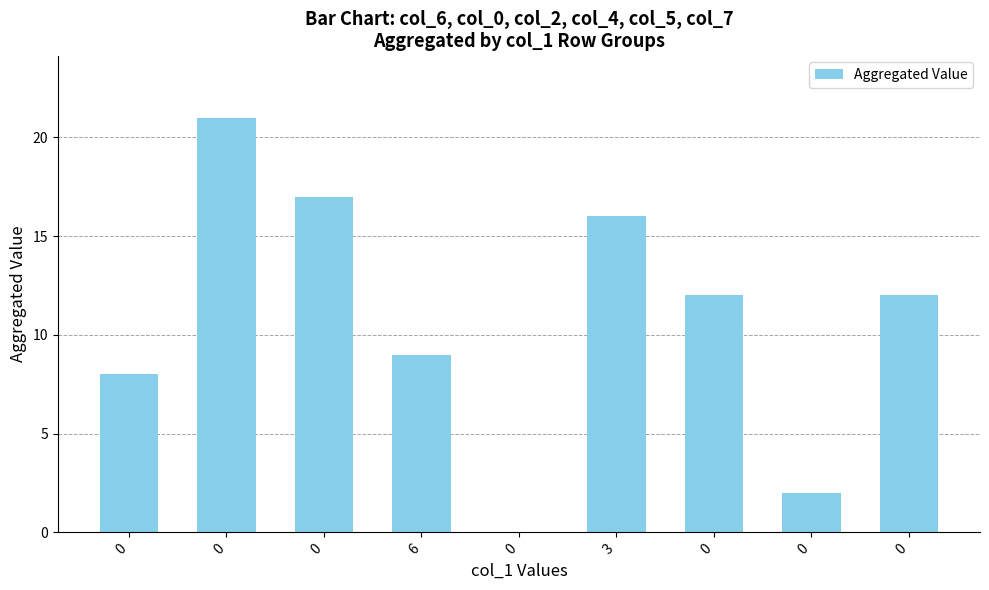

What is the average value?

11